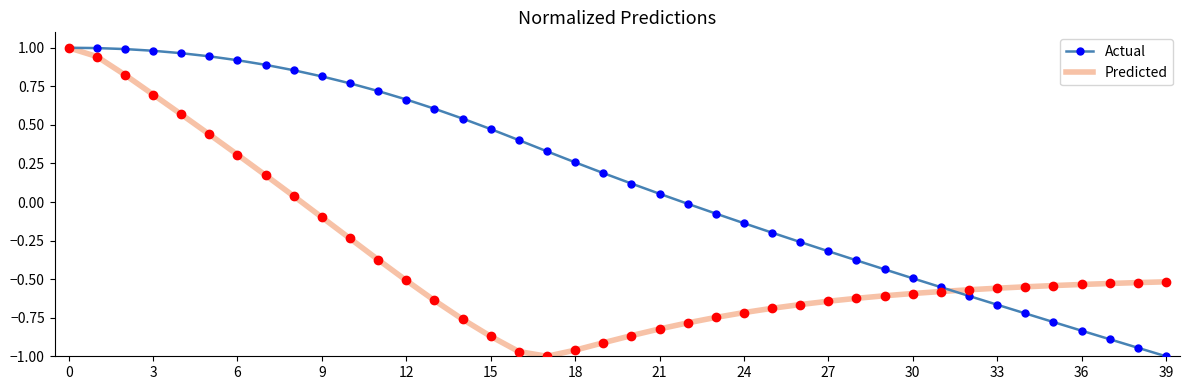

Rank the series by their average value, from lowest to highest.

Predicted, Actual